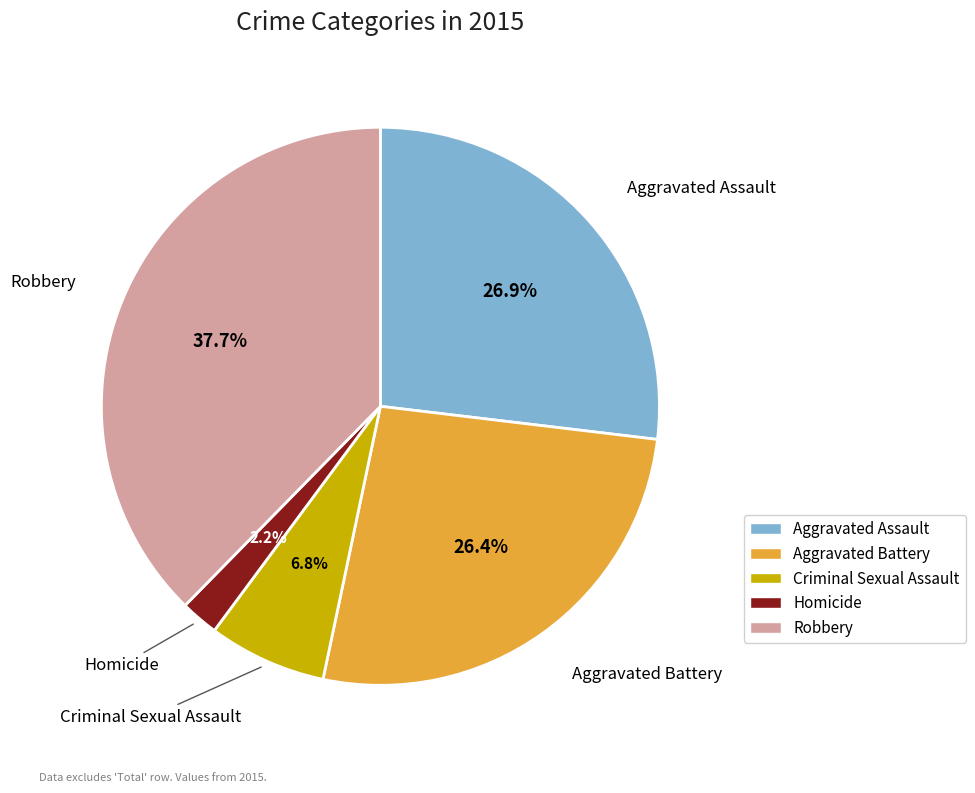

To the nearest percent, what portion does Robbery represent?

38%